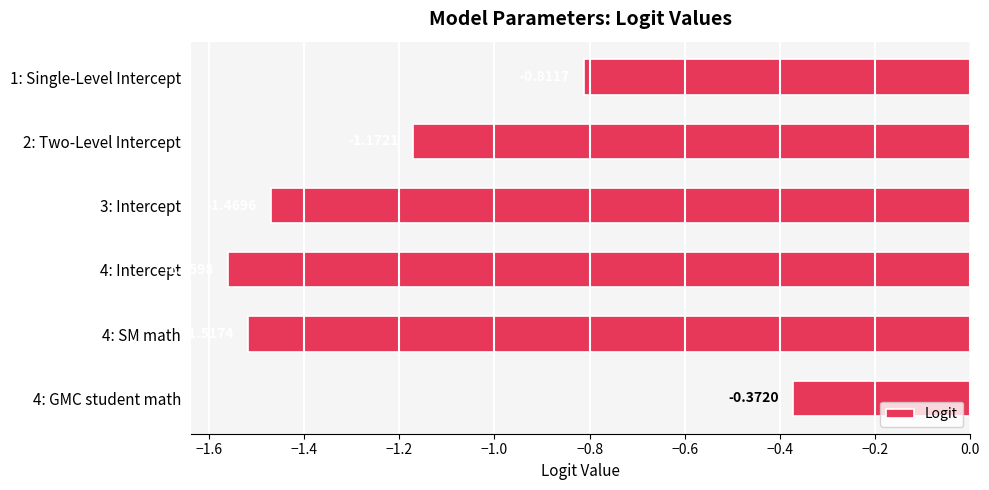

How many distinct data groups are displayed?

1